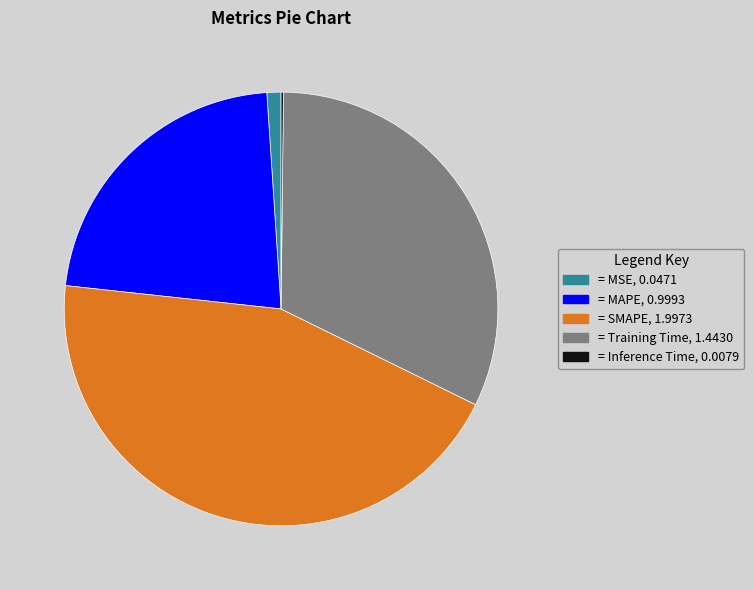

Is there a majority slice in this chart?

No